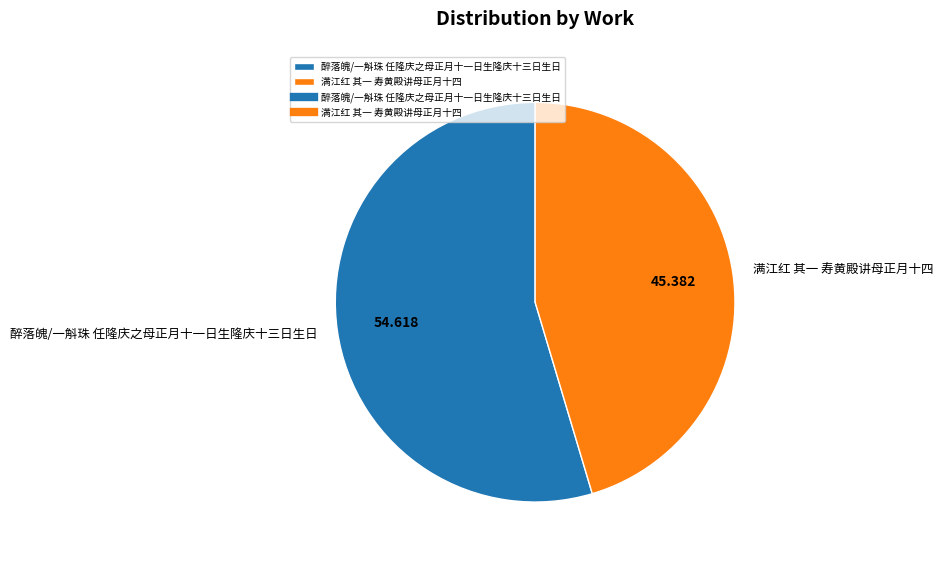

Which category has the smallest portion of the pie?

满江红 其一 寿黄殿讲母正月十四